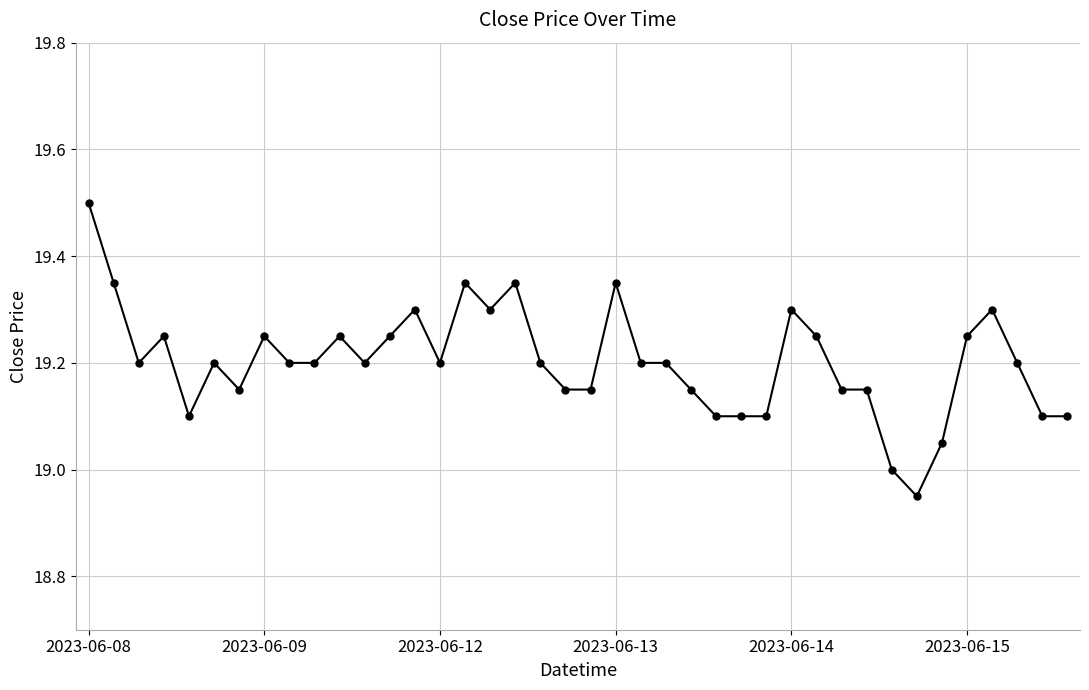

True or false: there are more than 2 points higher than both neighbors.

True